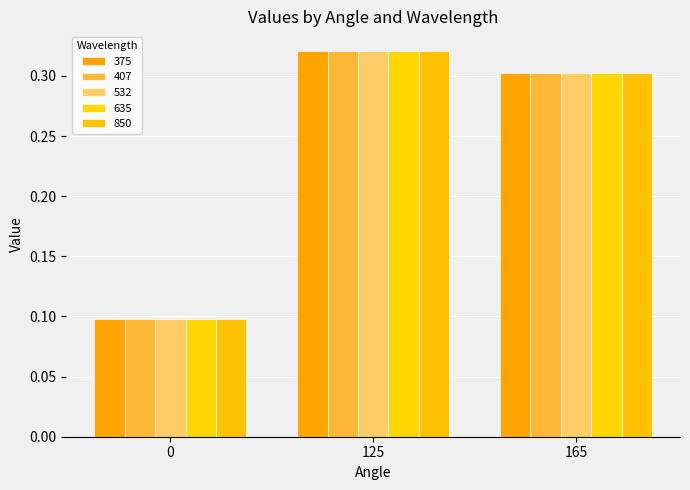

Reading left to right, list all the values displayed in this chart.

375: 0.1	0.3	0.3
407: 0.1	0.3	0.3
532: 0.1	0.3	0.3
635: 0.1	0.3	0.3
850: 0.1	0.3	0.3